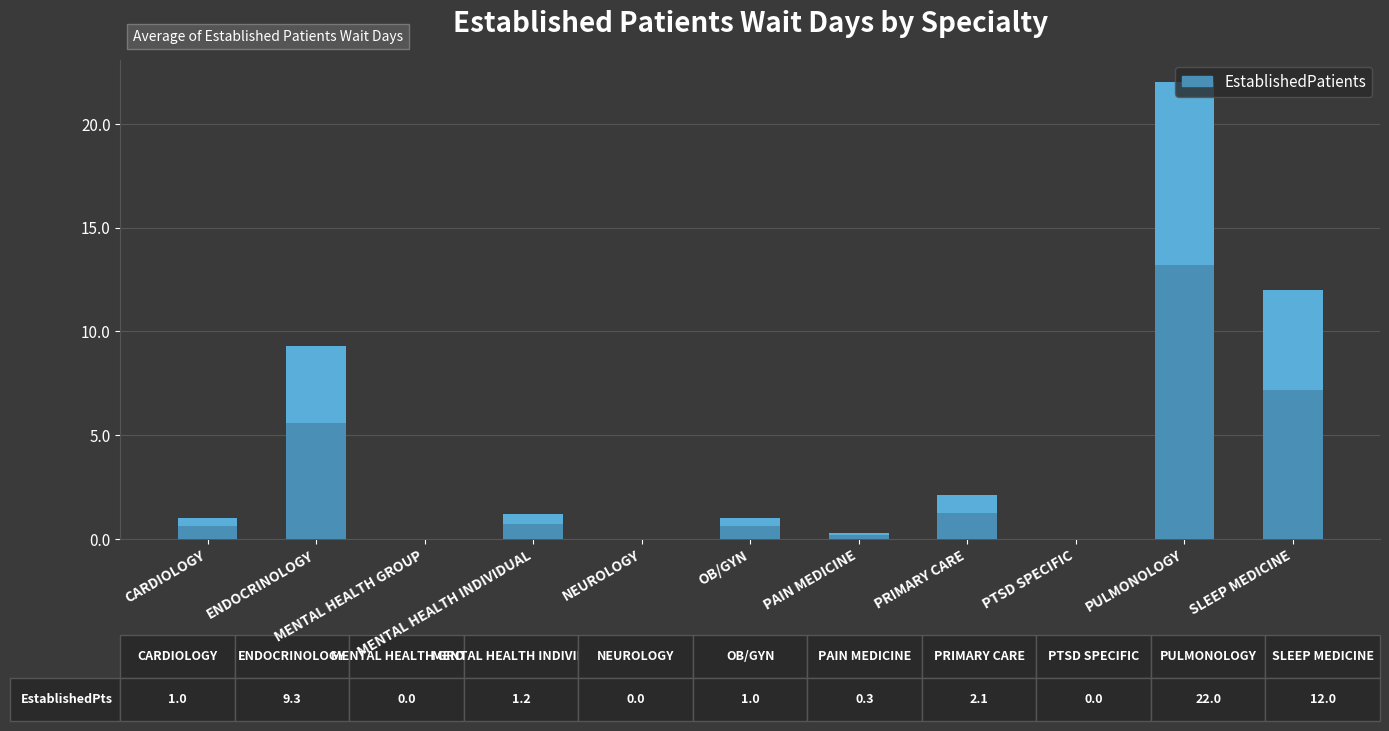

List the labels in order of value, largest first.

PULMONOLOGY, SLEEP MEDICINE, ENDOCRINOLOGY, PRIMARY CARE, MENTAL HEALTH INDIVIDUAL, CARDIOLOGY, OB/GYN, PAIN MEDICINE, MENTAL HEALTH GROUP, NEUROLOGY, PTSD SPECIFIC